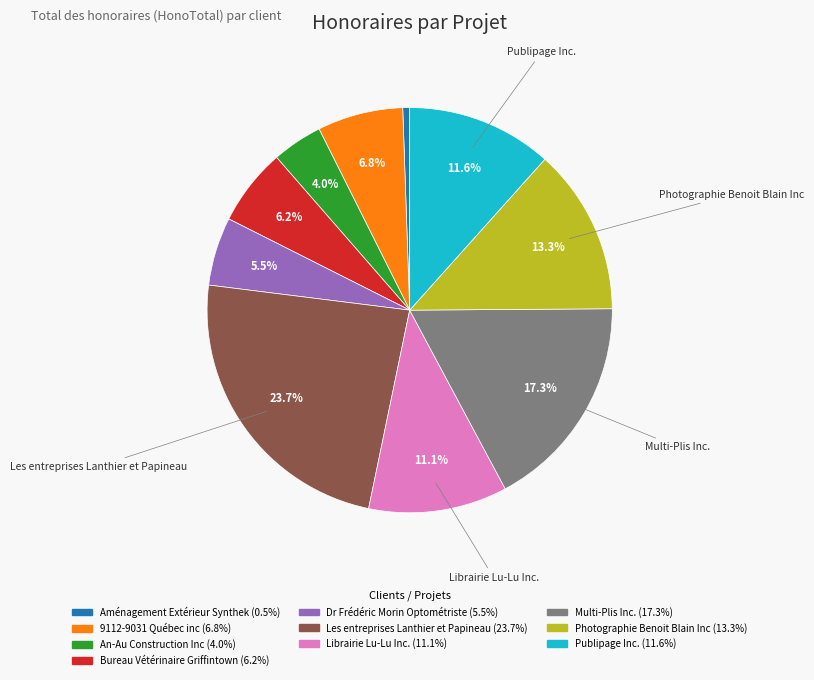

Count the number of slices in the pie.

10